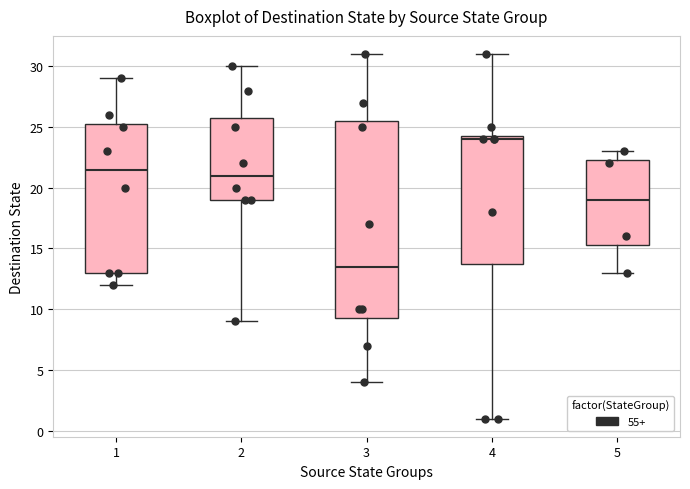

Which box's median line is the highest?

4